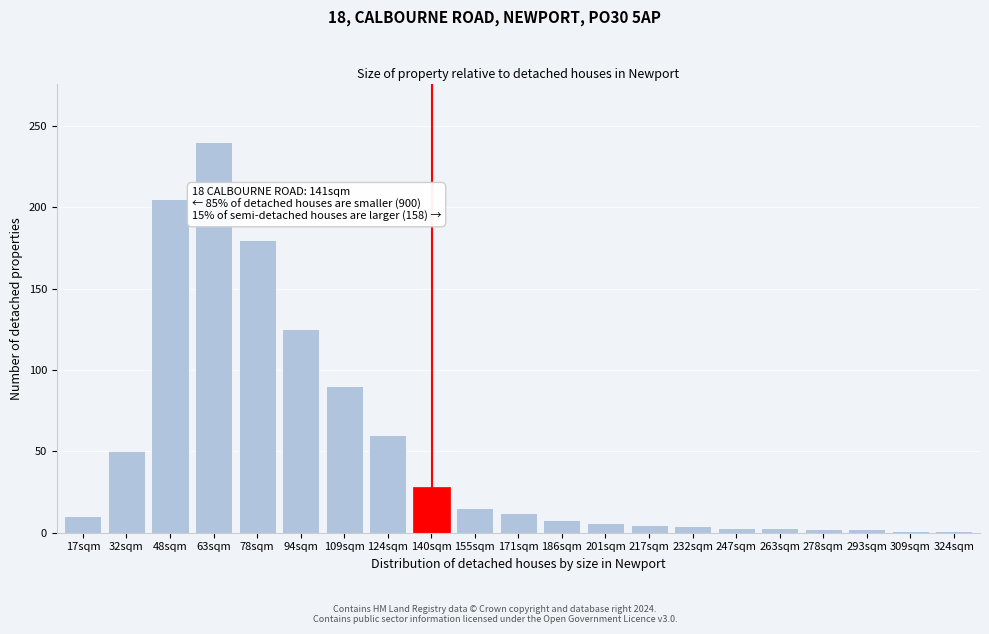

What is the label of the 13th bar from the left?

201sqm